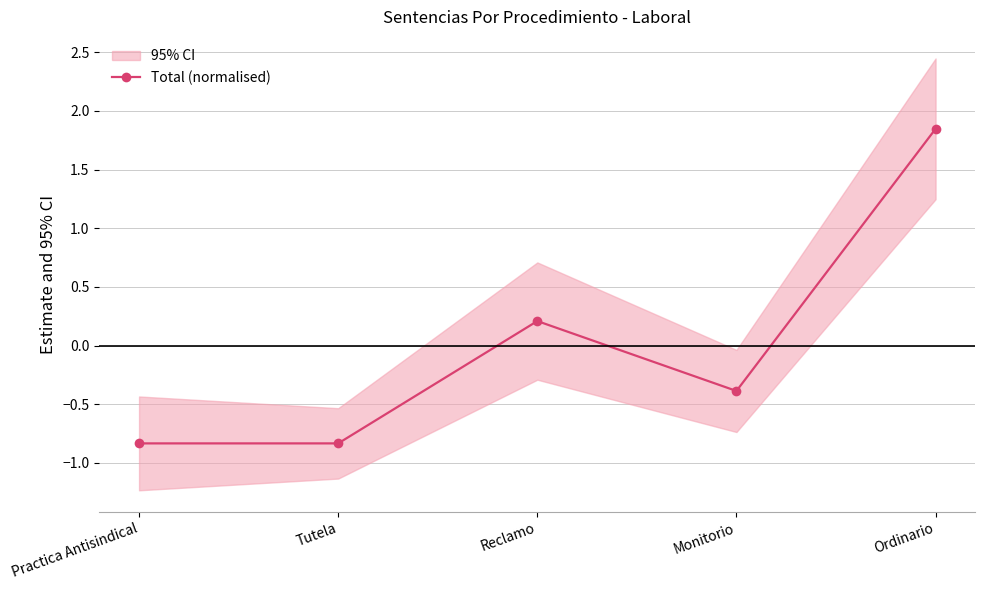

How many data points does each series have?

5